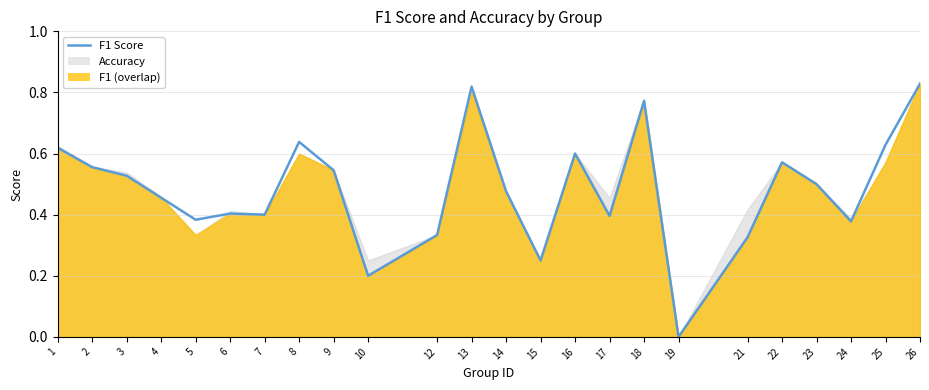

Where is the first local maximum?

6